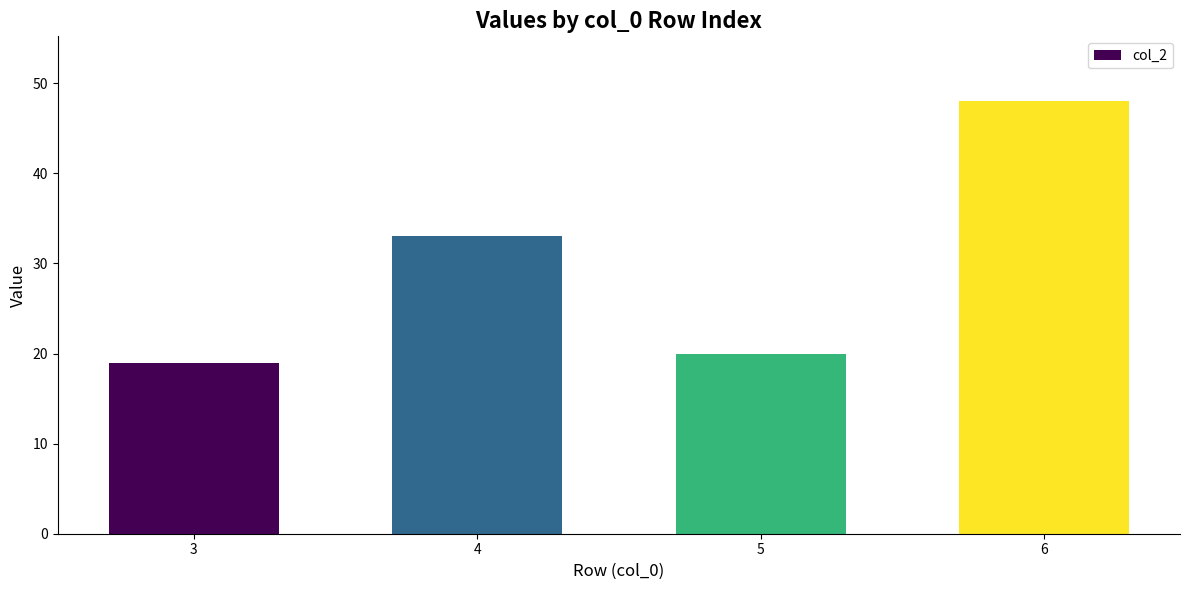

How many data points does each series have?

4